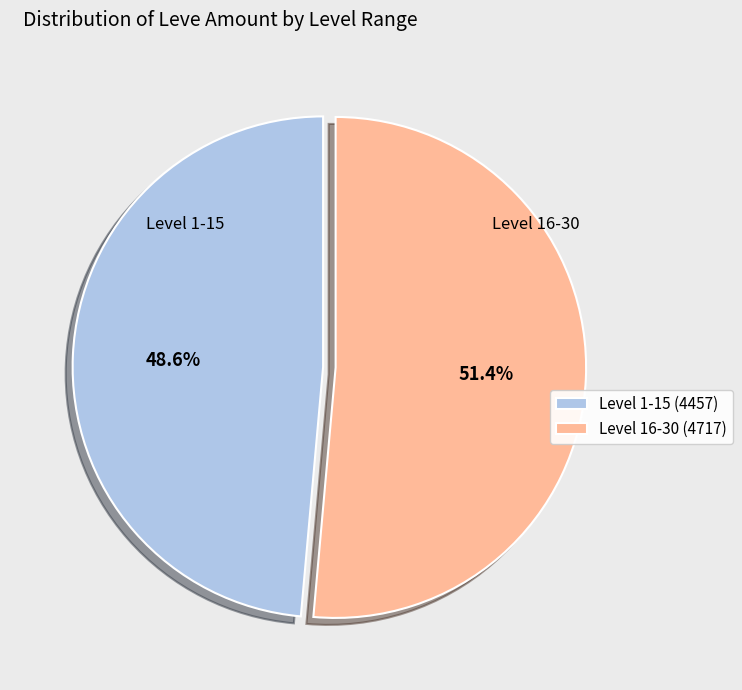

How much of the chart is everything except Level 16-30 (4717)?

48.6%